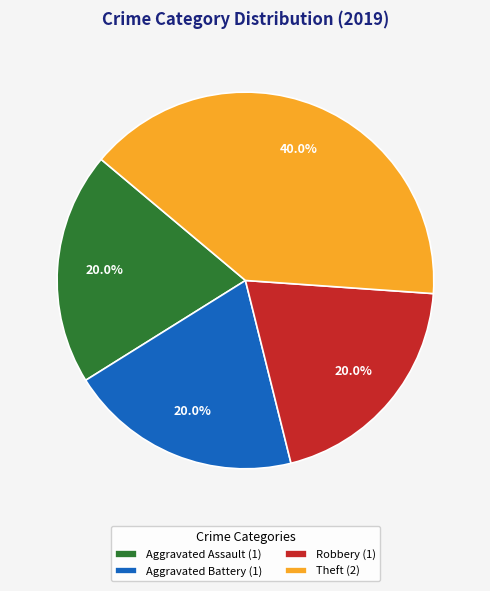

To the nearest percent, what is the difference between the largest and smallest slice percentages?

20%